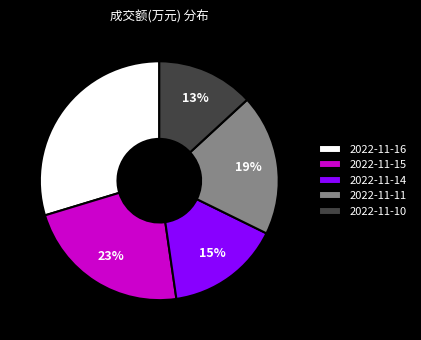

Is it true that 2022-11-14 is 15% of the pie?

True